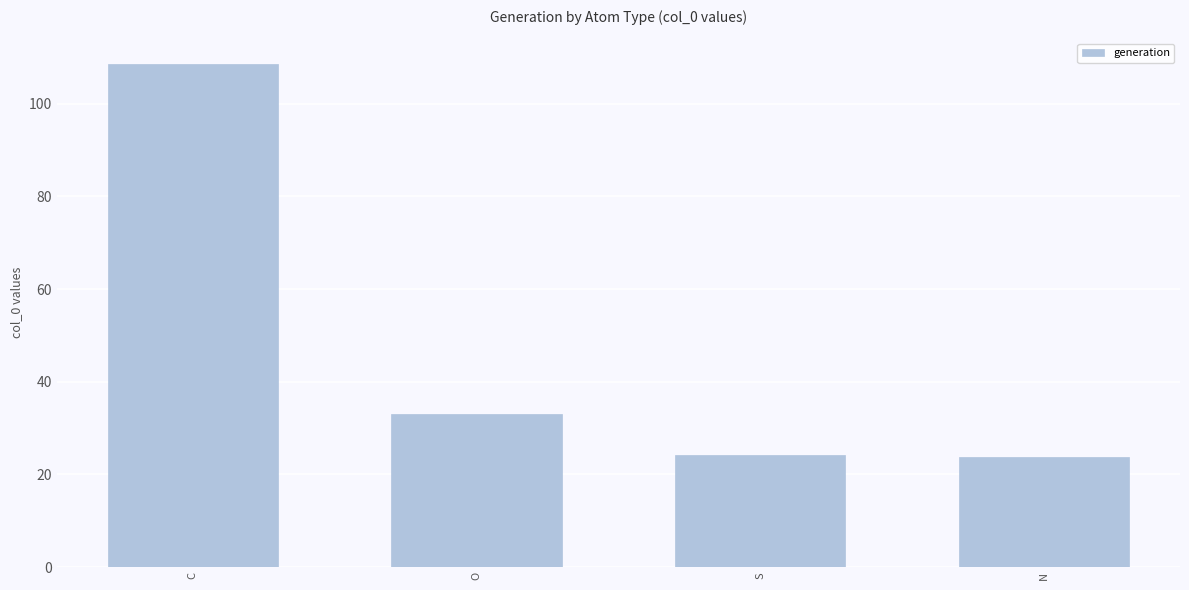

What is the change in value from O to S?

-8.8